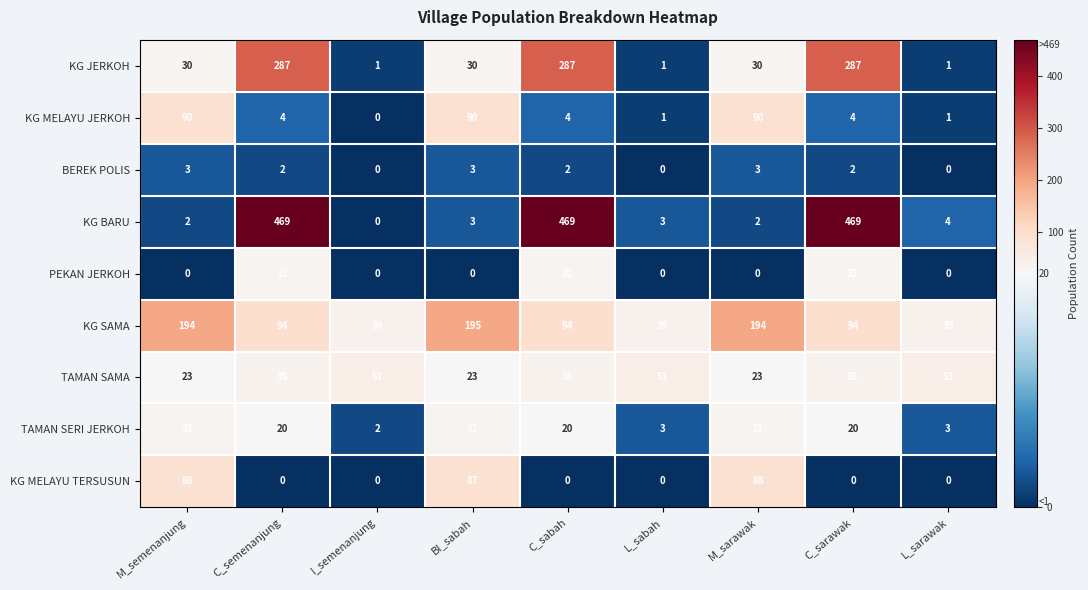

What is the sum of all TAMAN SERI JERKOH values?

164